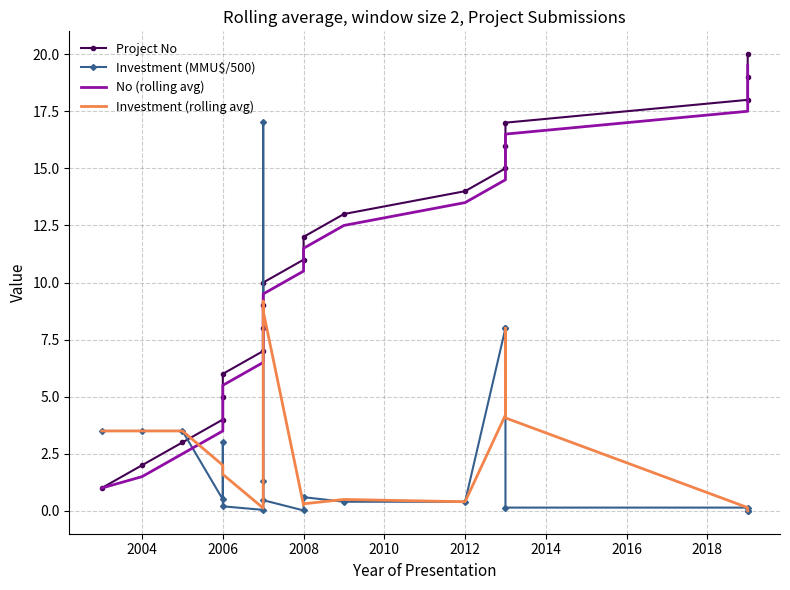

Rank the series at 2006 from lowest to highest value.

Investment (MMU$/500), Investment (rolling avg), No (rolling avg), Project No